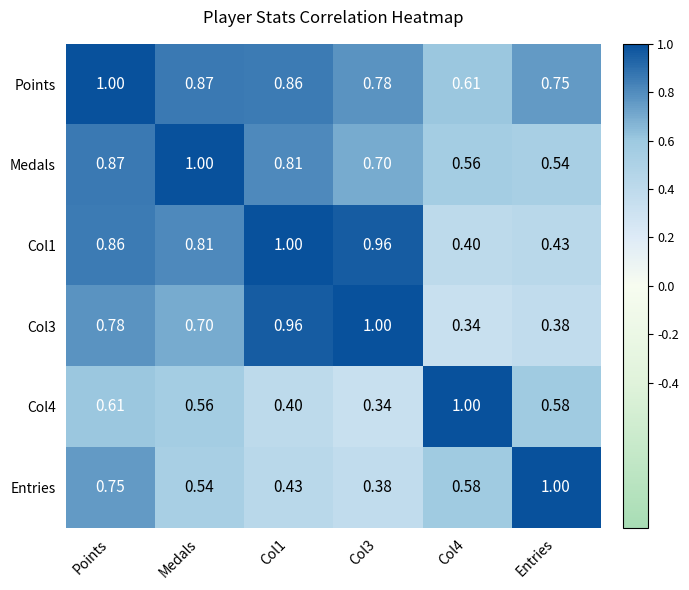

At which category is the sum across all series the highest?

Points